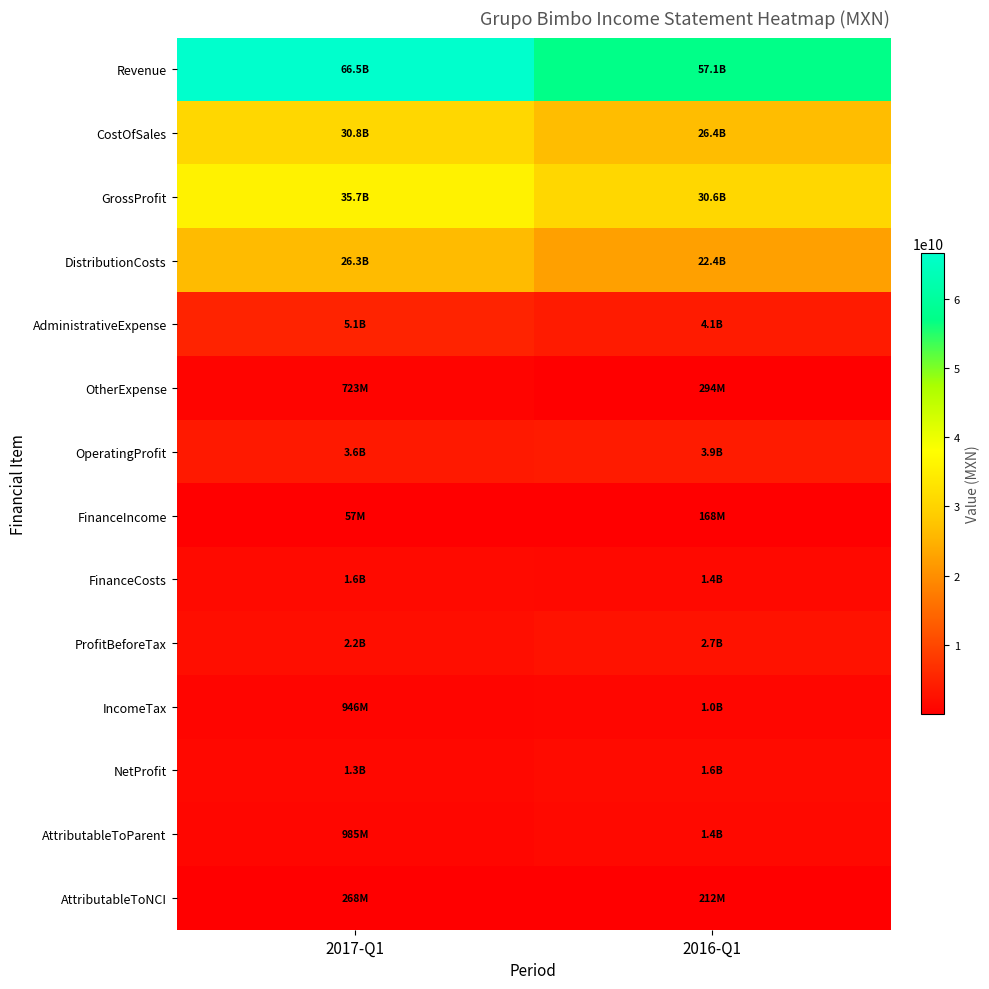

Which series has the widest spread of values?

Revenue